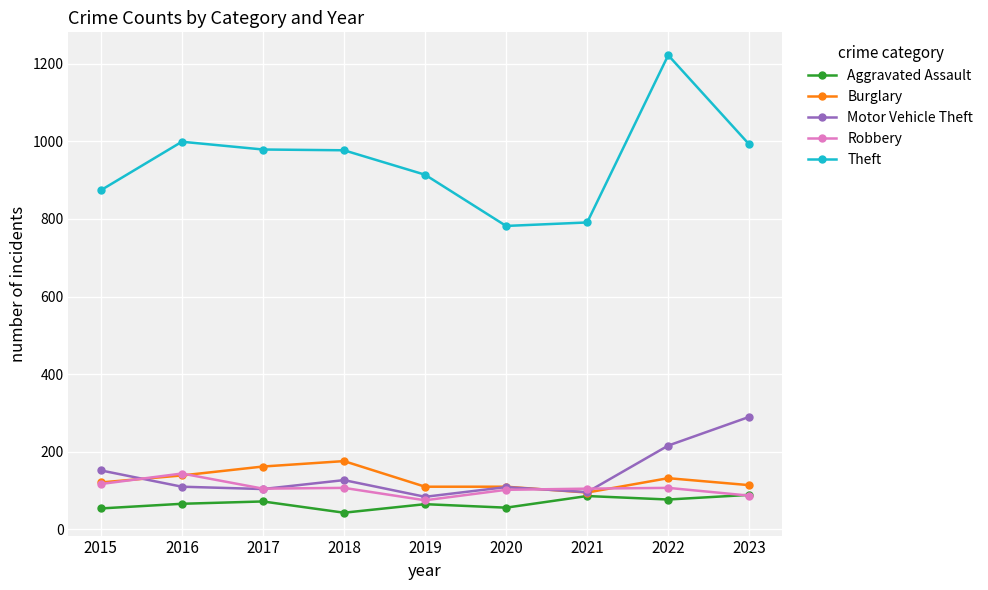

Between 2018 and 2021, which series saw the biggest shift?

Theft